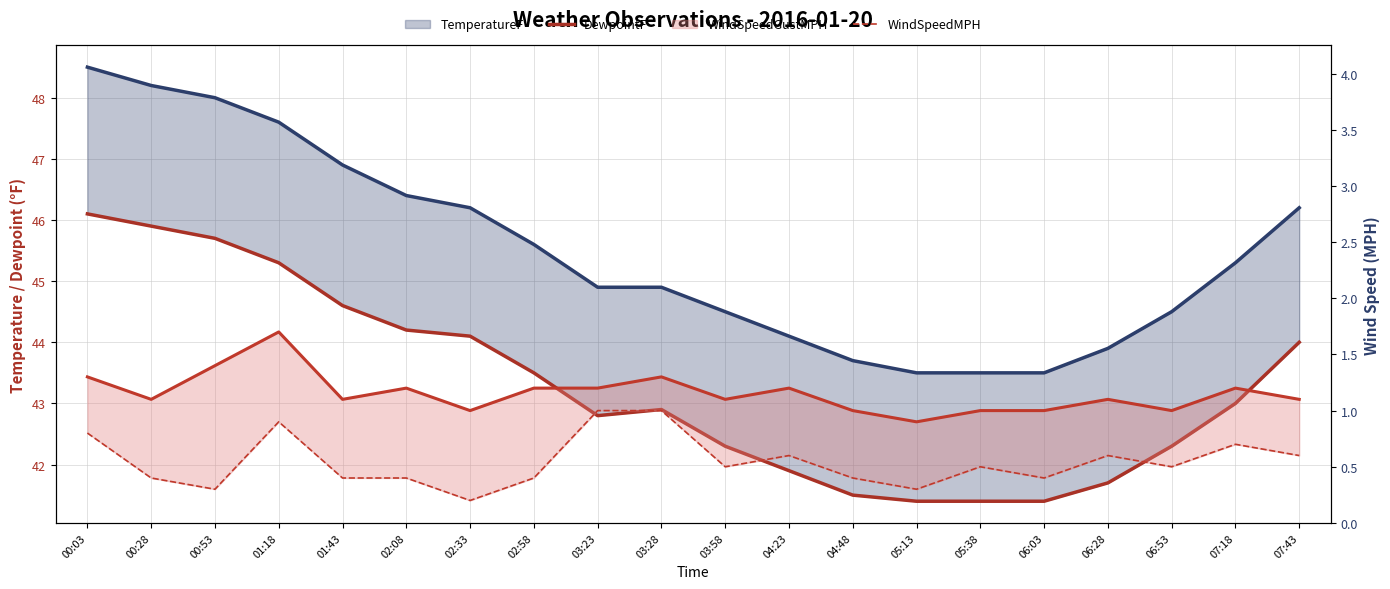

Count the number of categories in the chart.

20